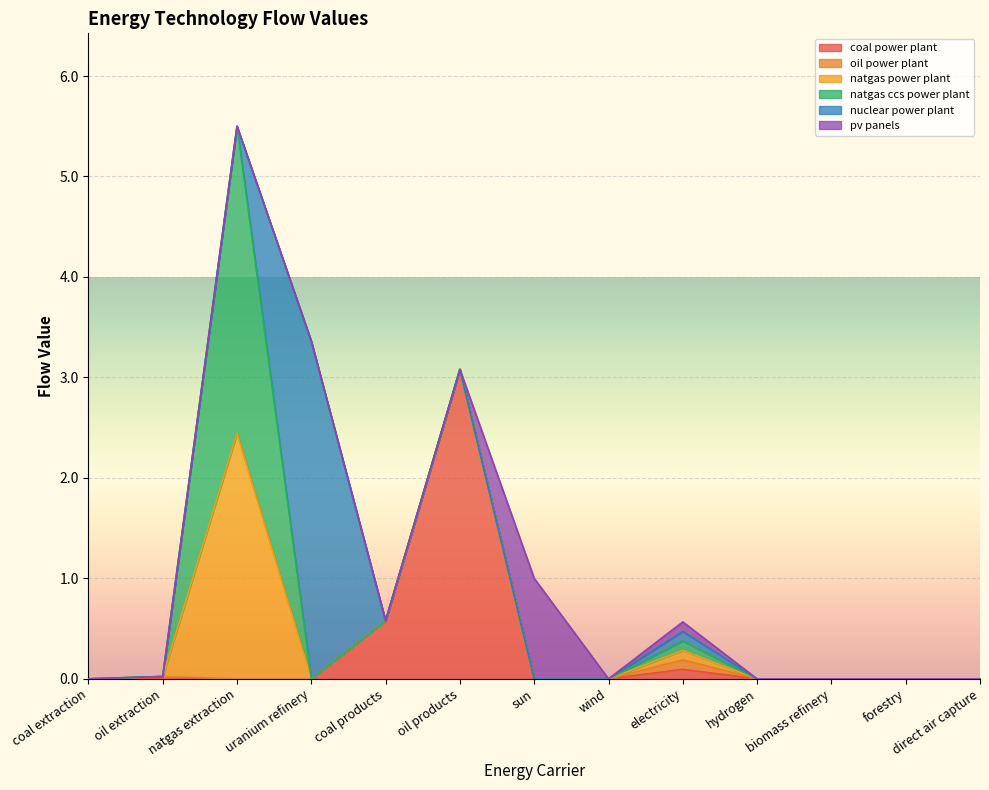

Is the value of coal power plant at natgas extraction greater than the value of natgas ccs power plant at uranium refinery?

No